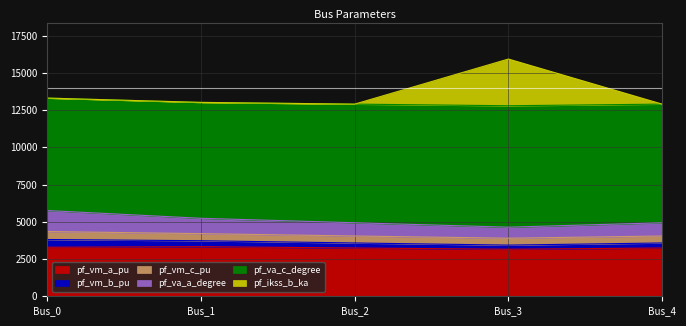

What is the difference between the maximum and second lowest values in the pf_vm_a_pu series?

90.4